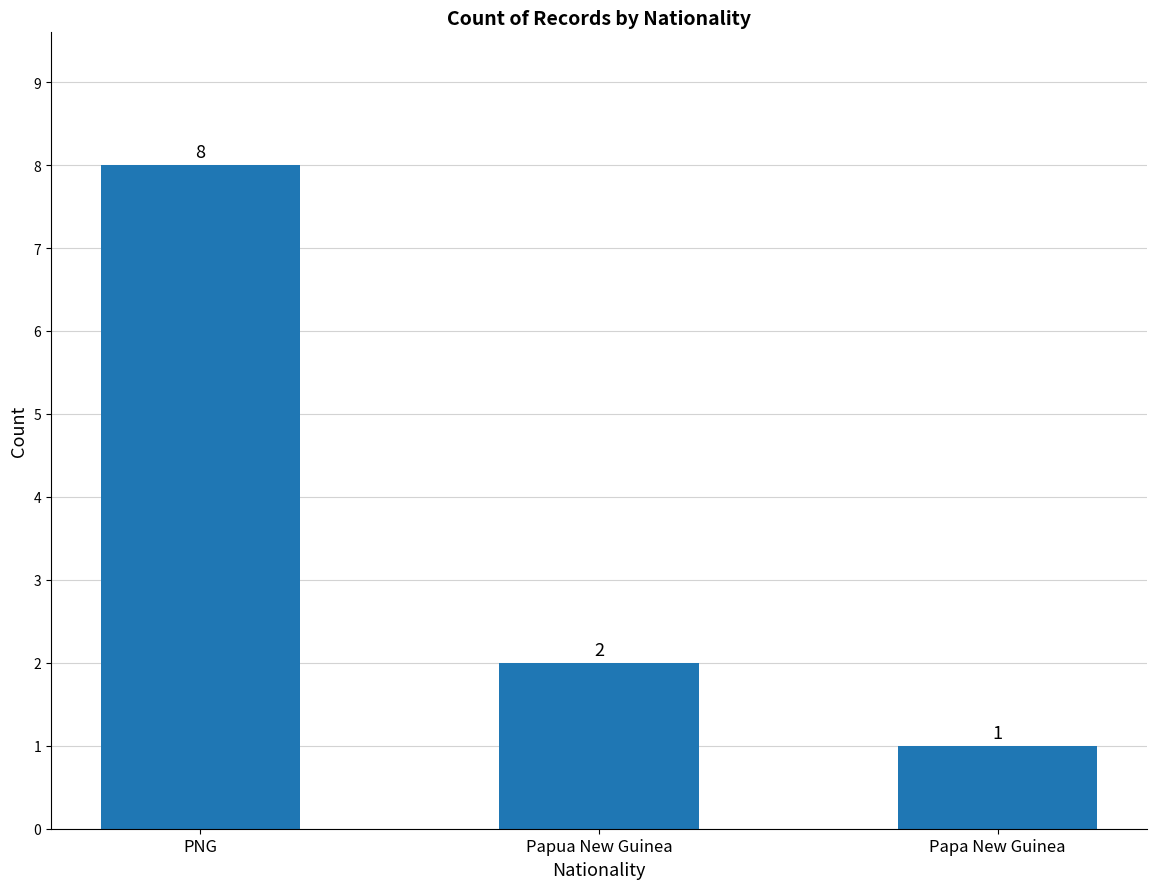

List the labels in order of value, largest first.

PNG, Papua New Guinea, Papa New Guinea